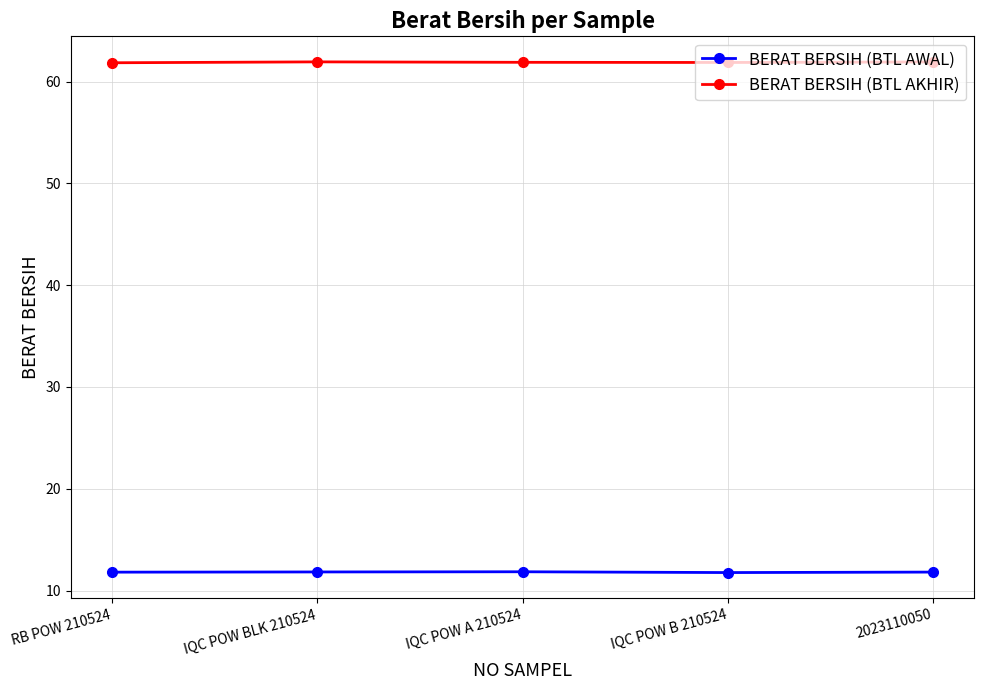

What is the highest value of the BERAT BERSIH (BTL AWAL) series?

11.8